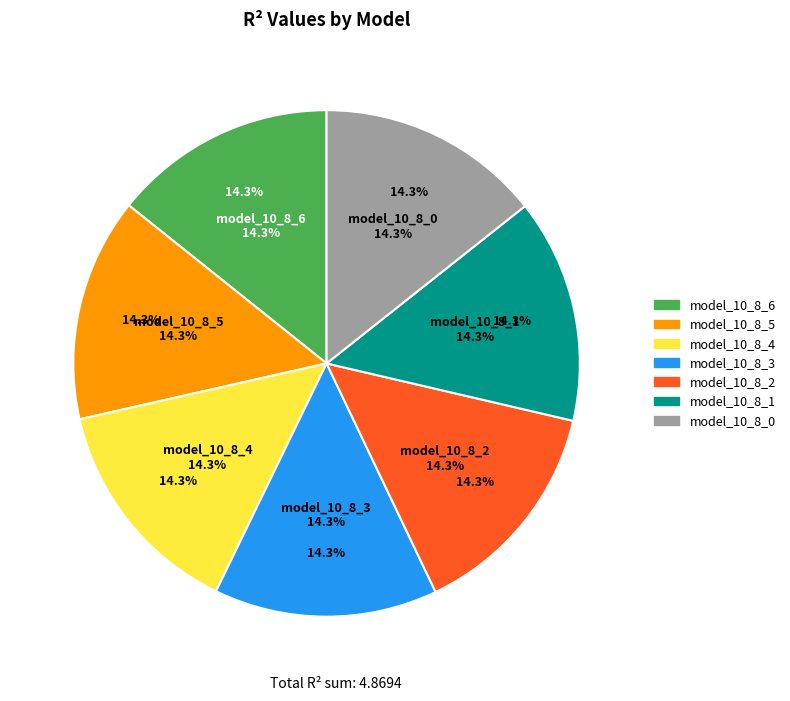

Does any single category account for the majority?

No